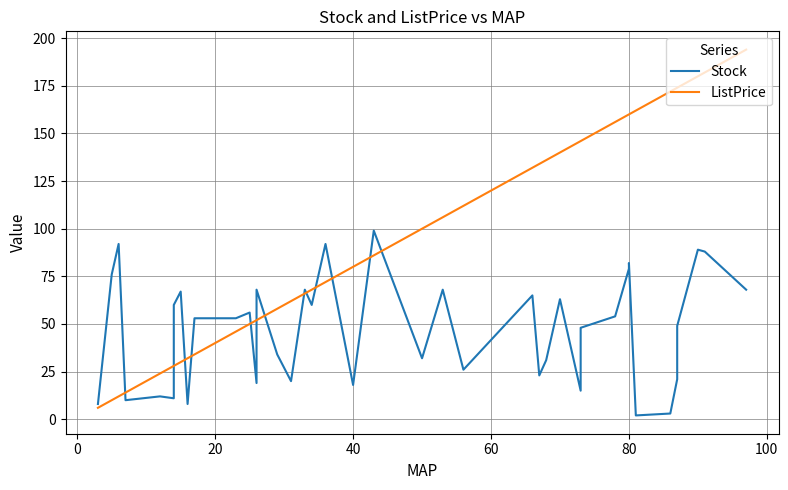

Is it true that ListPrice equals 47 at 18?

False